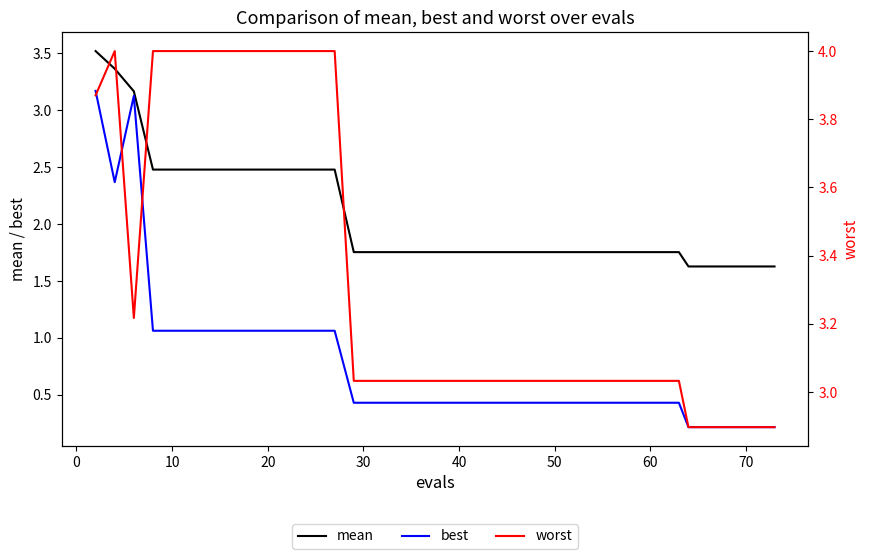

Is it true that mean equals 2.5 at 28?

False